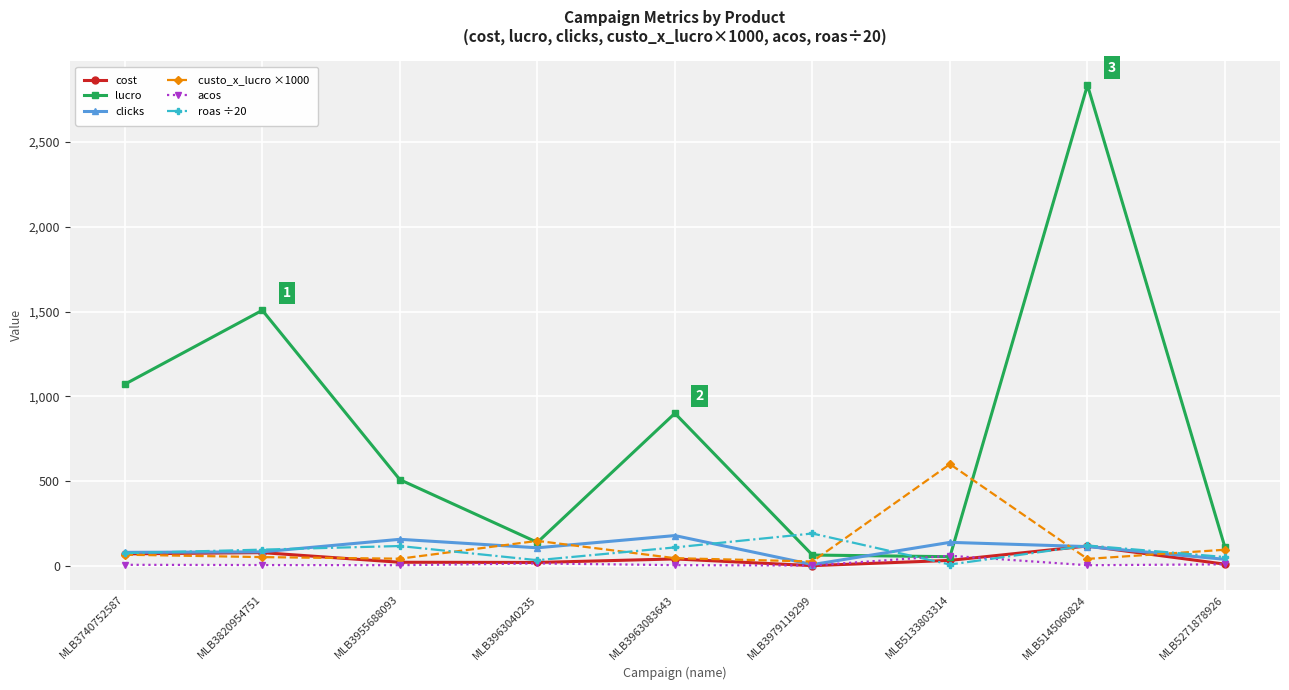

What is the minimum value shown in the chart?

1.7